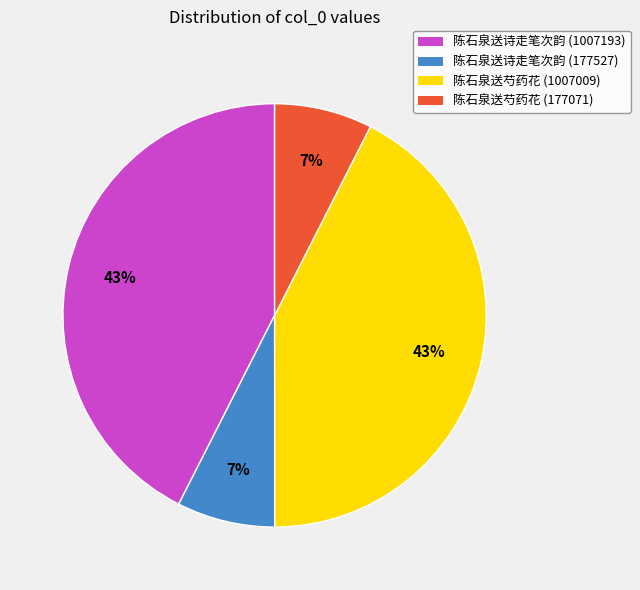

To the nearest percent, what is the average slice percentage?

25%